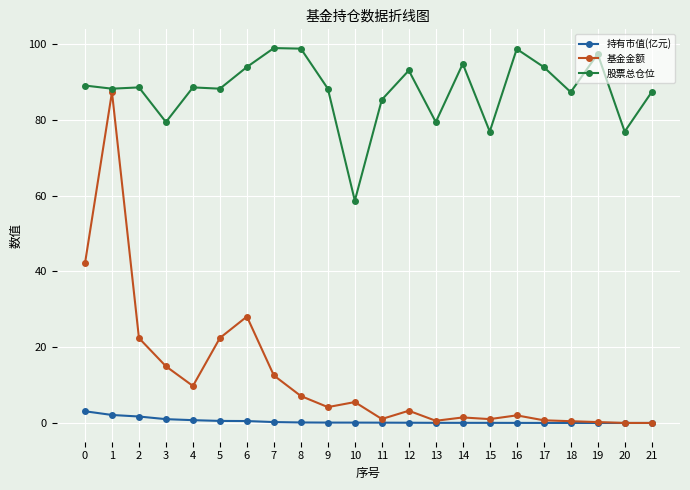

What is the lowest value of the 股票总仓位 series?

58.7